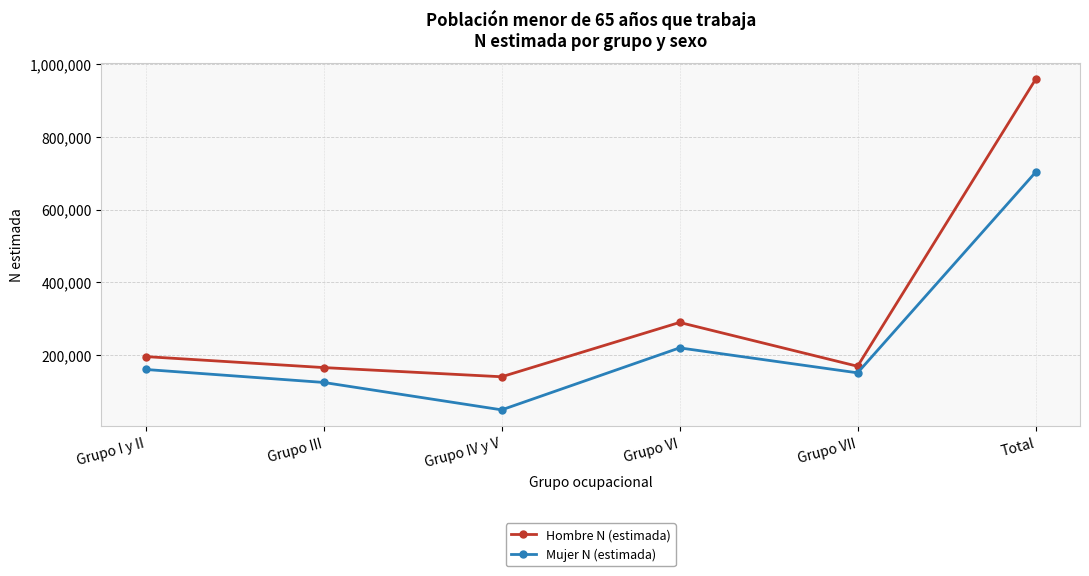

What is the greatest value displayed?

958523